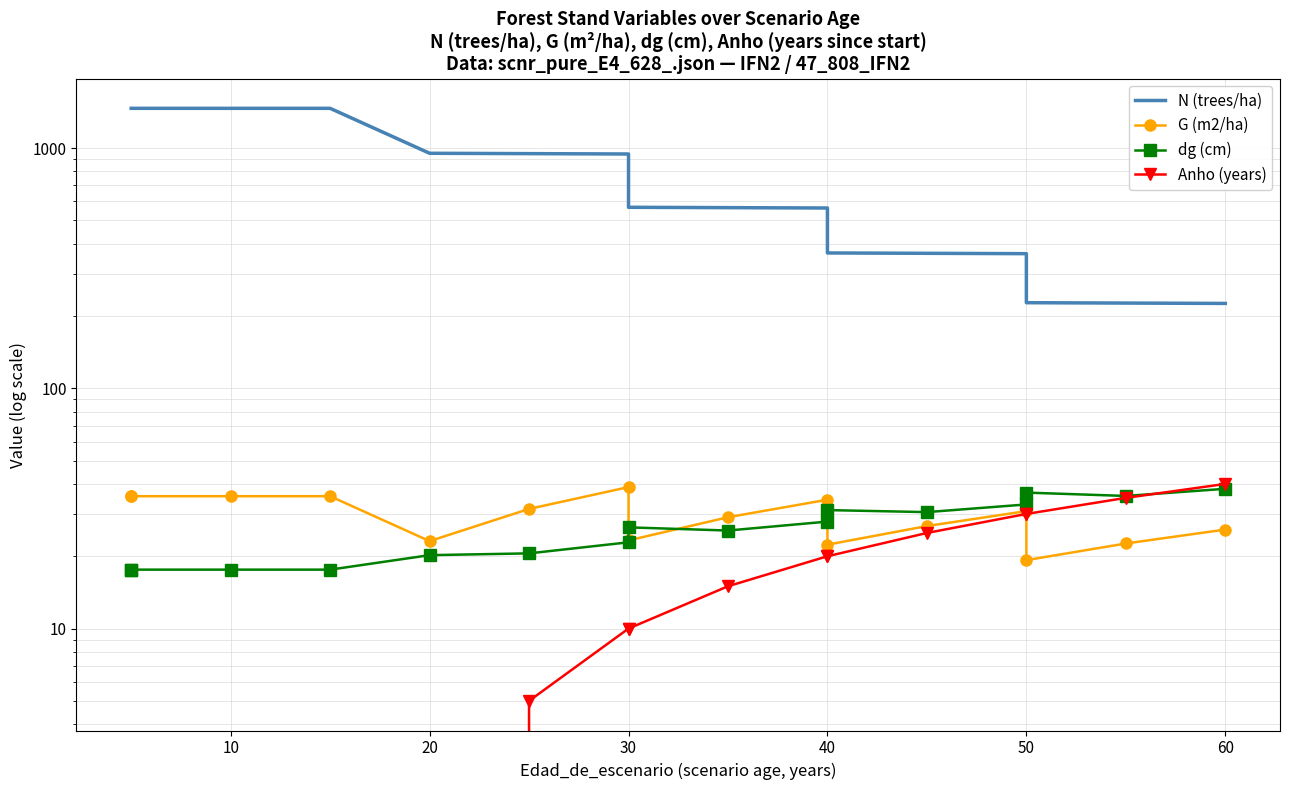

Which series changed the most between 40 and 50?

N (trees/ha)